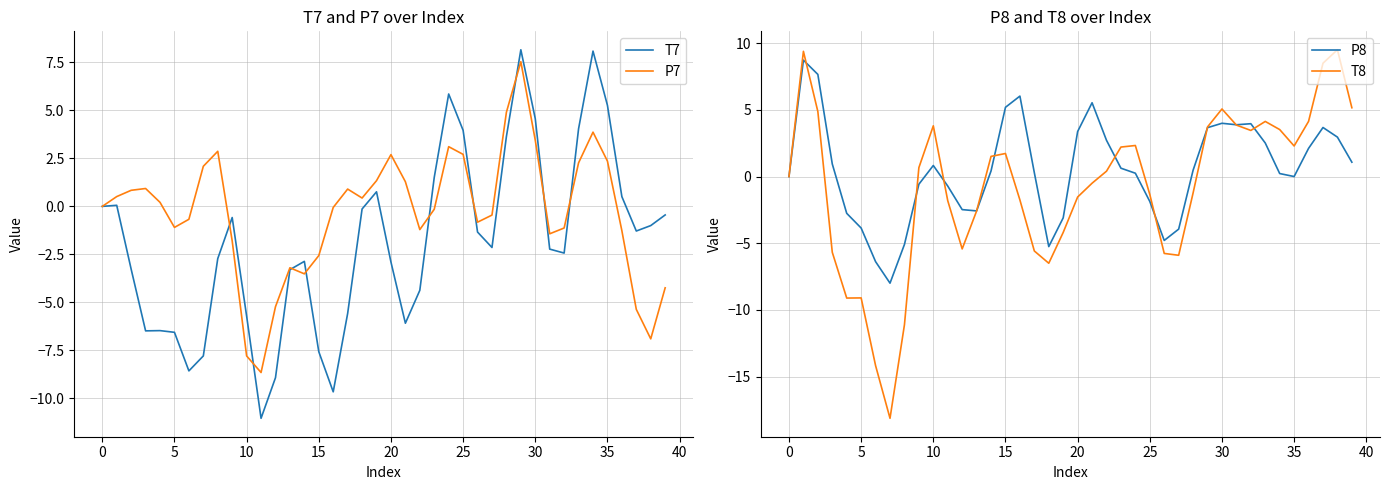

What is the maximum value for T8?

9.5